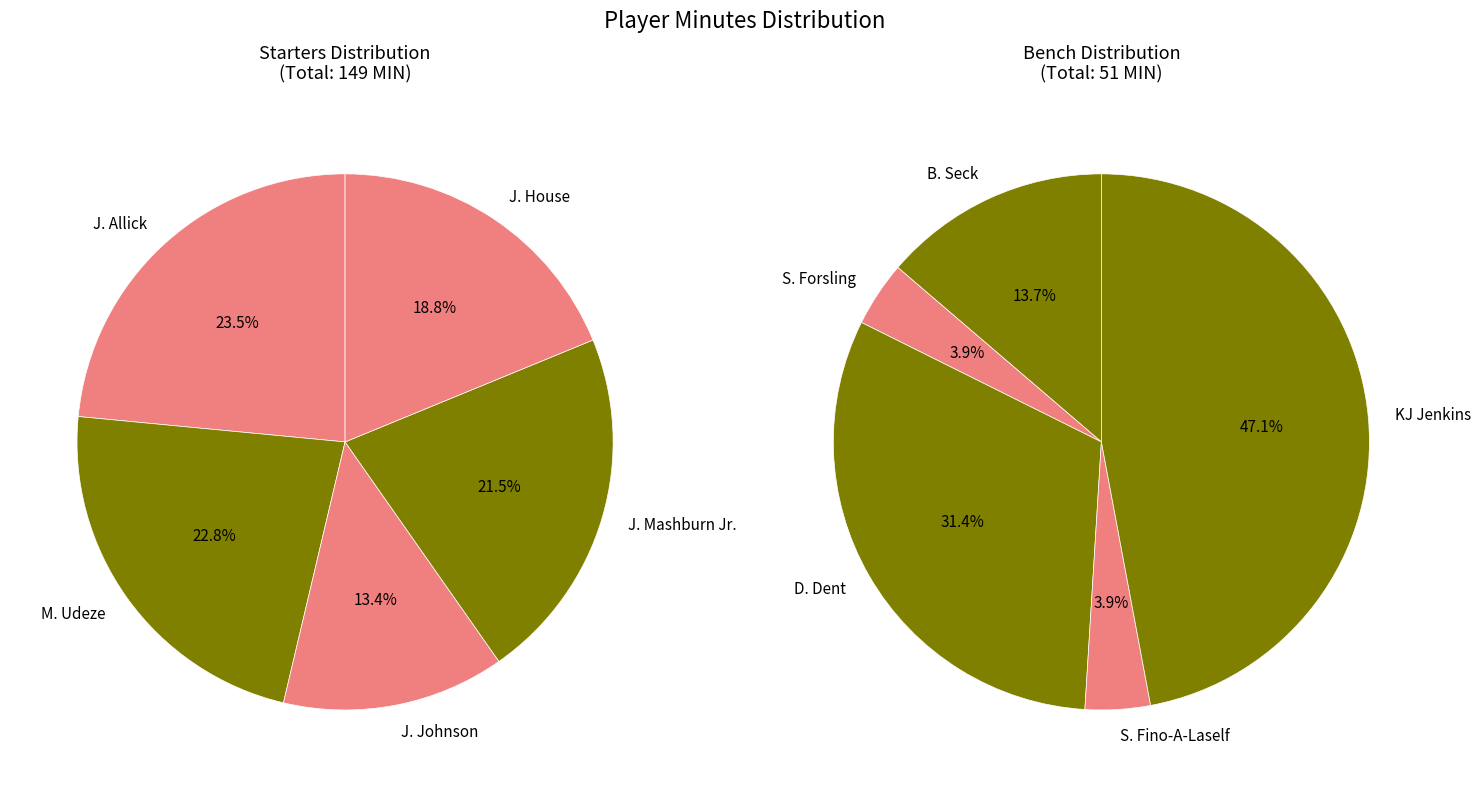

Combined, do D. Dent and J. Allick account for over 50%?

No